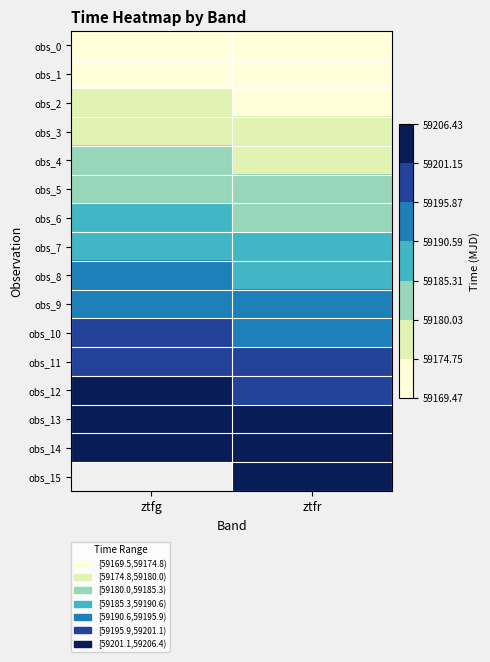

Which category has the highest value in the obs_3 series?

ztfg